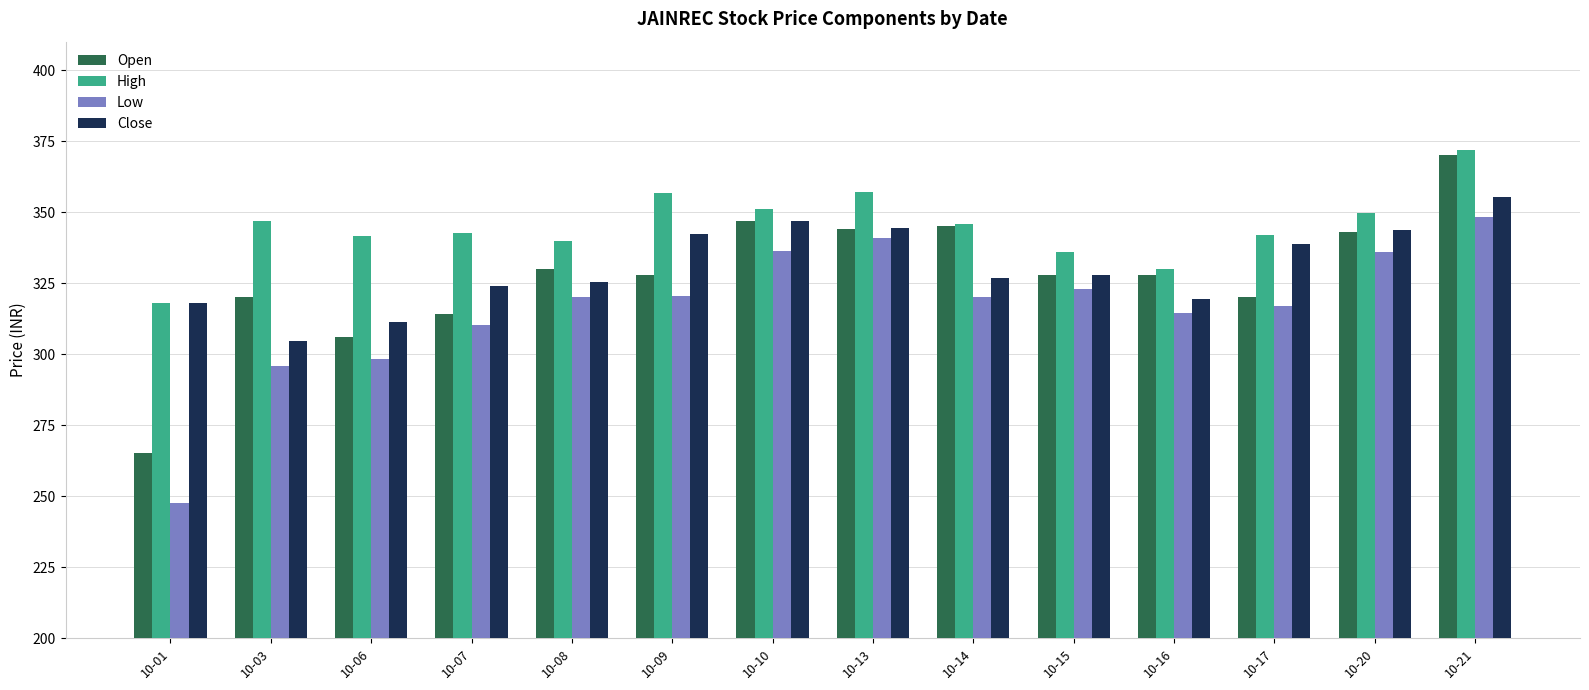

Is it true that High equals 225.6 at 10-17?

False